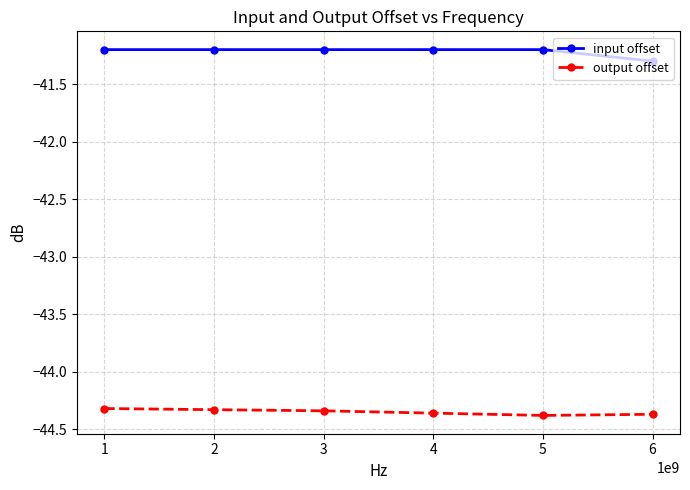

True or false: input offset and output offset cross at least once.

False